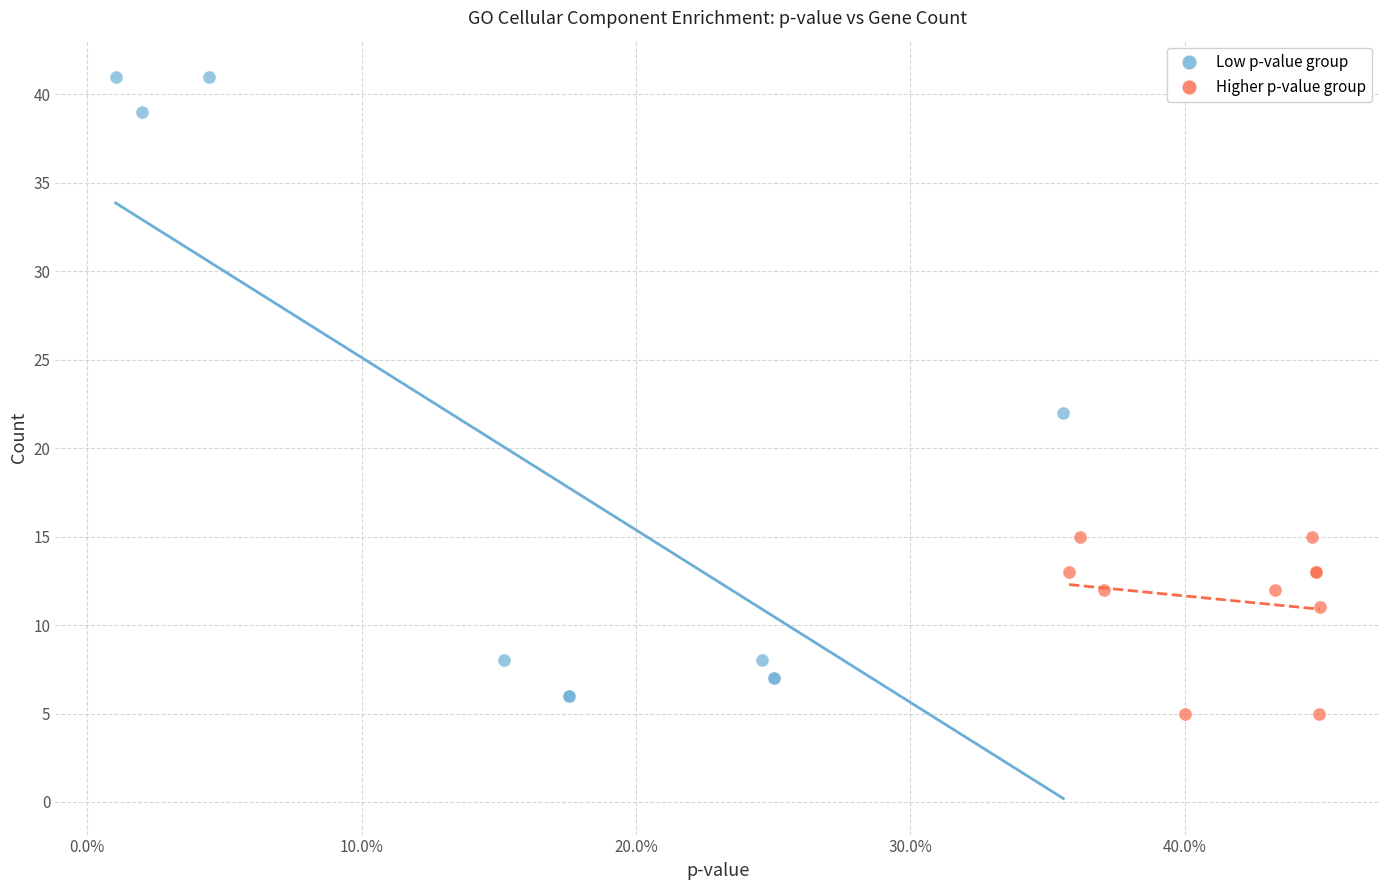

Which series has the widest spread of Y values?

Low p-value group